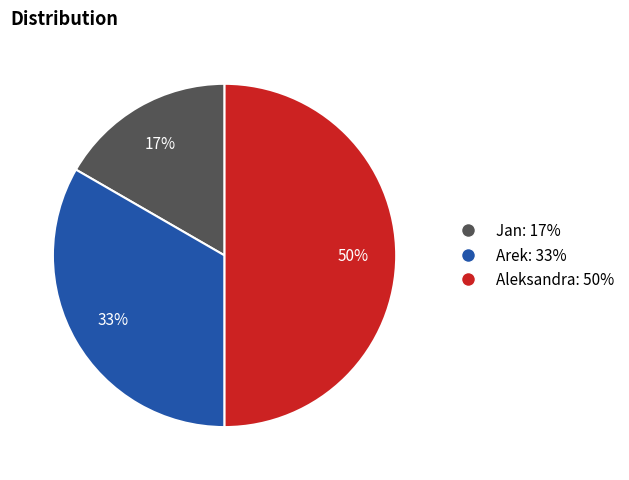

Rank the categories by value from lowest to highest.

Jan, Arek, Aleksandra